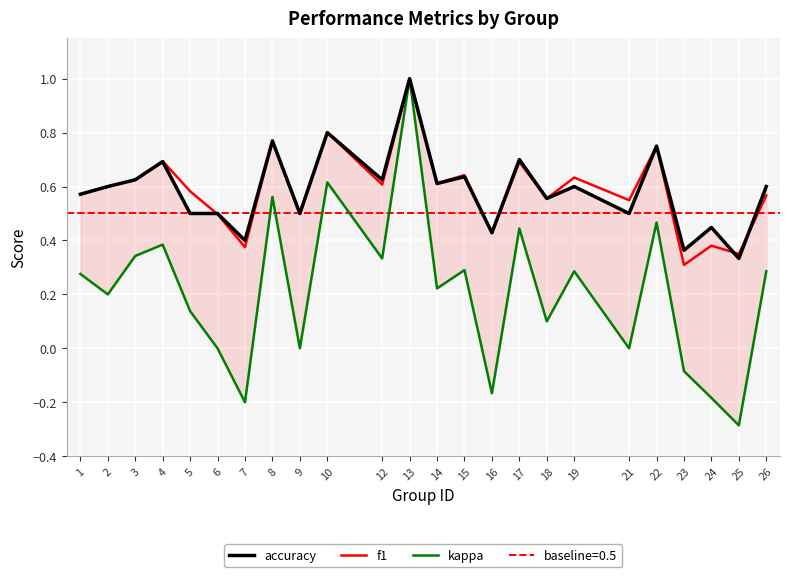

List the labels in order of accuracy value, smallest first.

25, 23, 7, 16, 24, 5, 6, 9, 21, 18, 1, 2, 19, 26, 14, 3, 12, 15, 4, 17, 22, 8, 10, 13